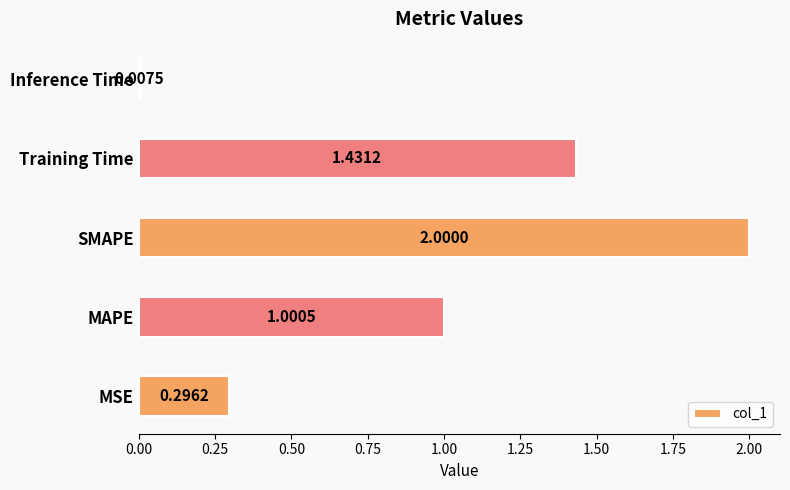

Where is the data nearest to the value 1?

MAPE